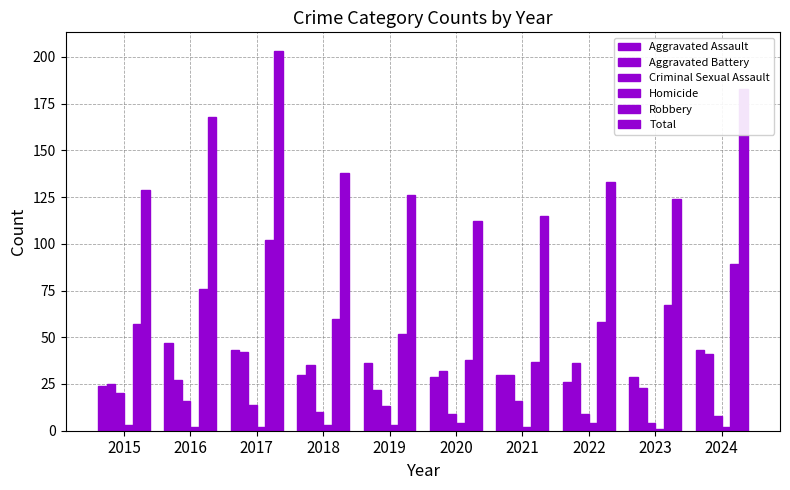

What is the difference between the Aggravated Assault values at 2023 and 2018?

1